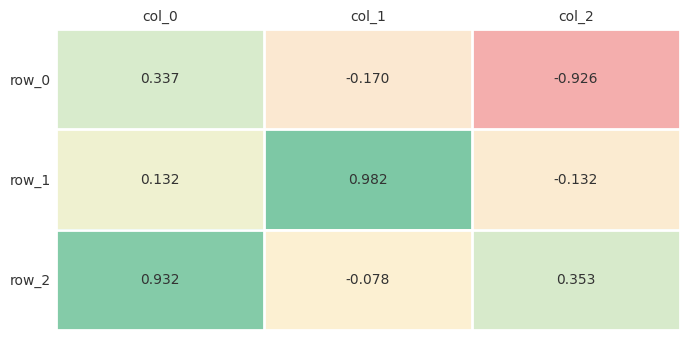

List the labels in order of row_2 value, smallest first.

col_1, col_2, col_0